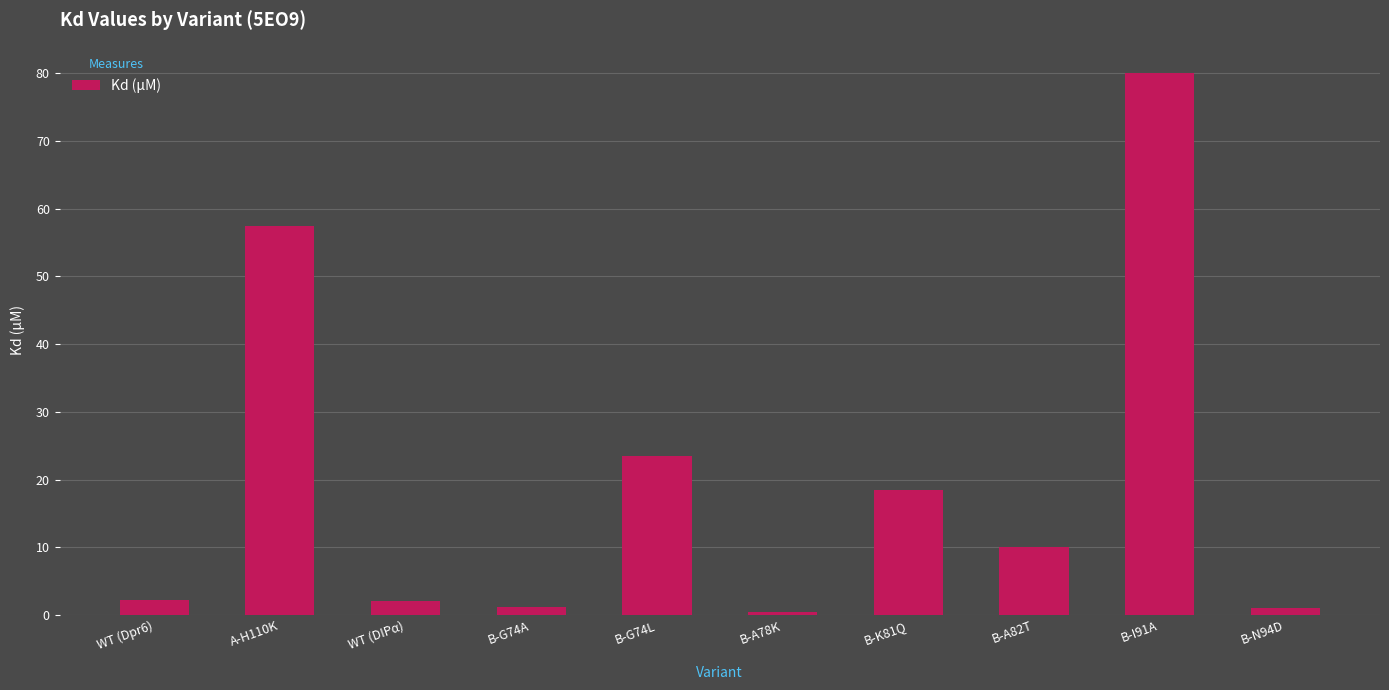

What is the average value?

19.6